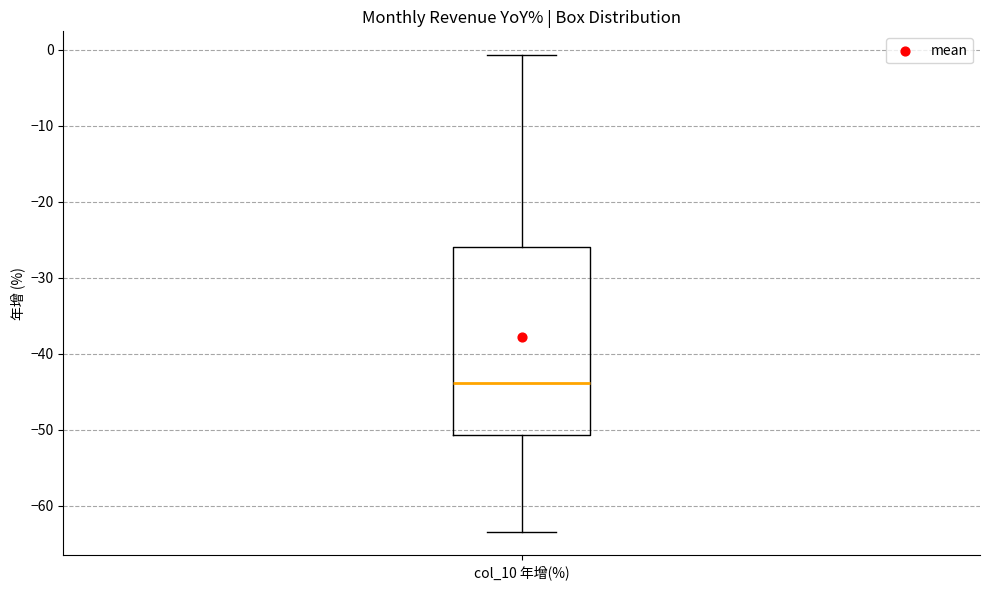

Where does the median line of the box for col_10 年增(%) sit on the y-axis? The values are not printed on the chart, so give them approximately, as read against the axis.

-44